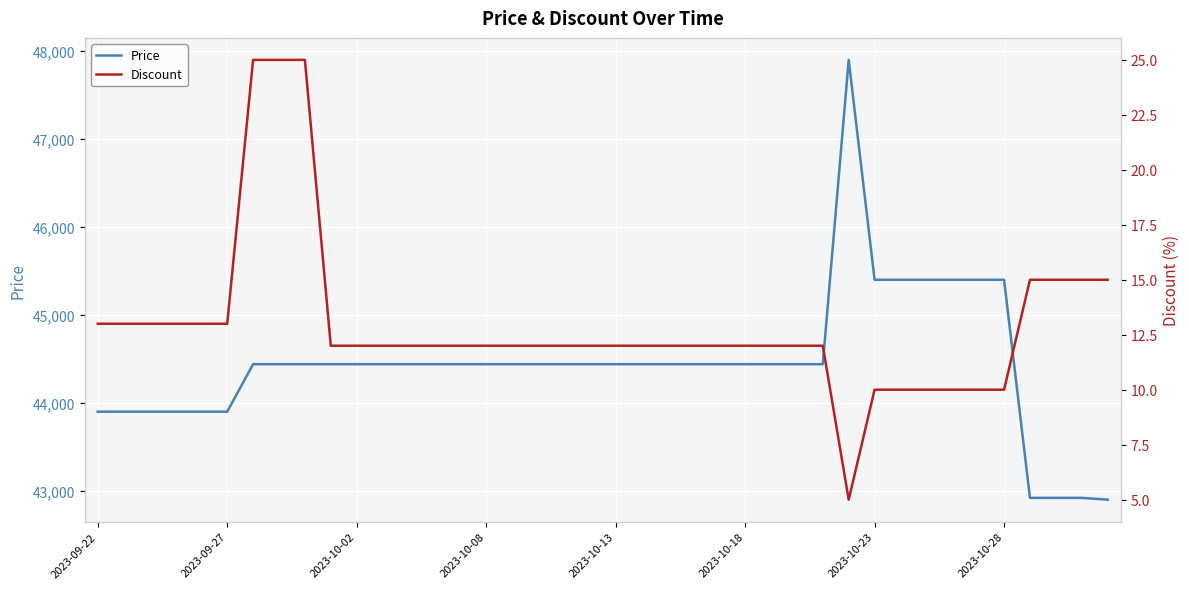

Is it true that Price equals 78476 at 11?

False